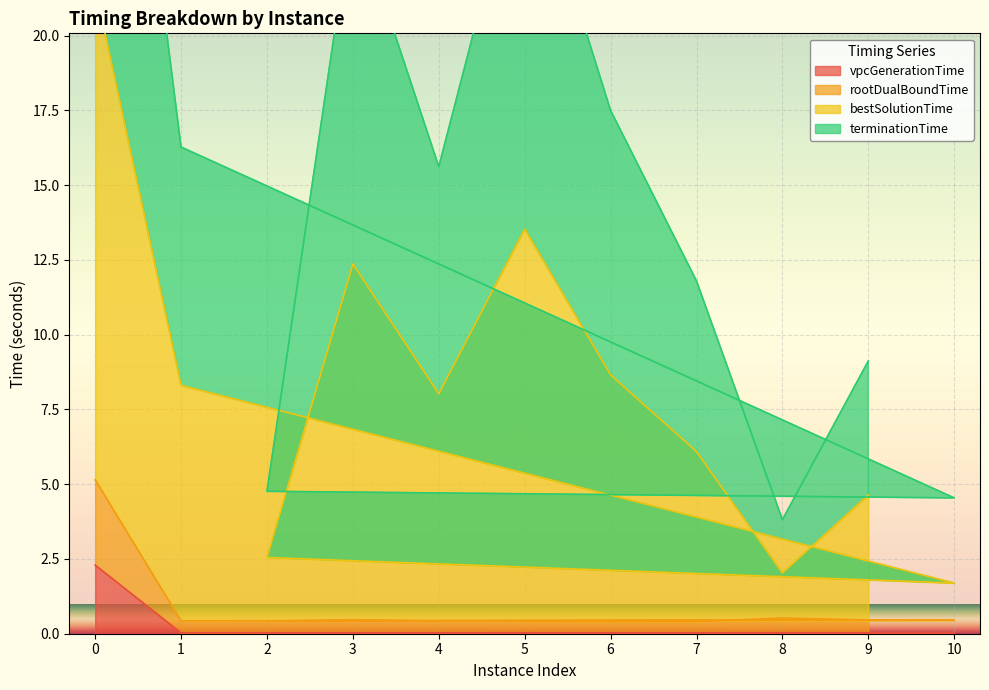

The value of vpcGenerationTime at 5 is 0.0. True or false?

True